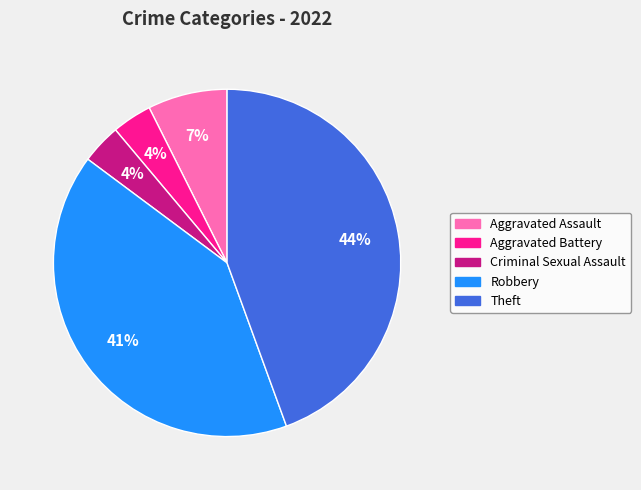

Combined, do Robbery and Aggravated Assault account for over 50%?

No